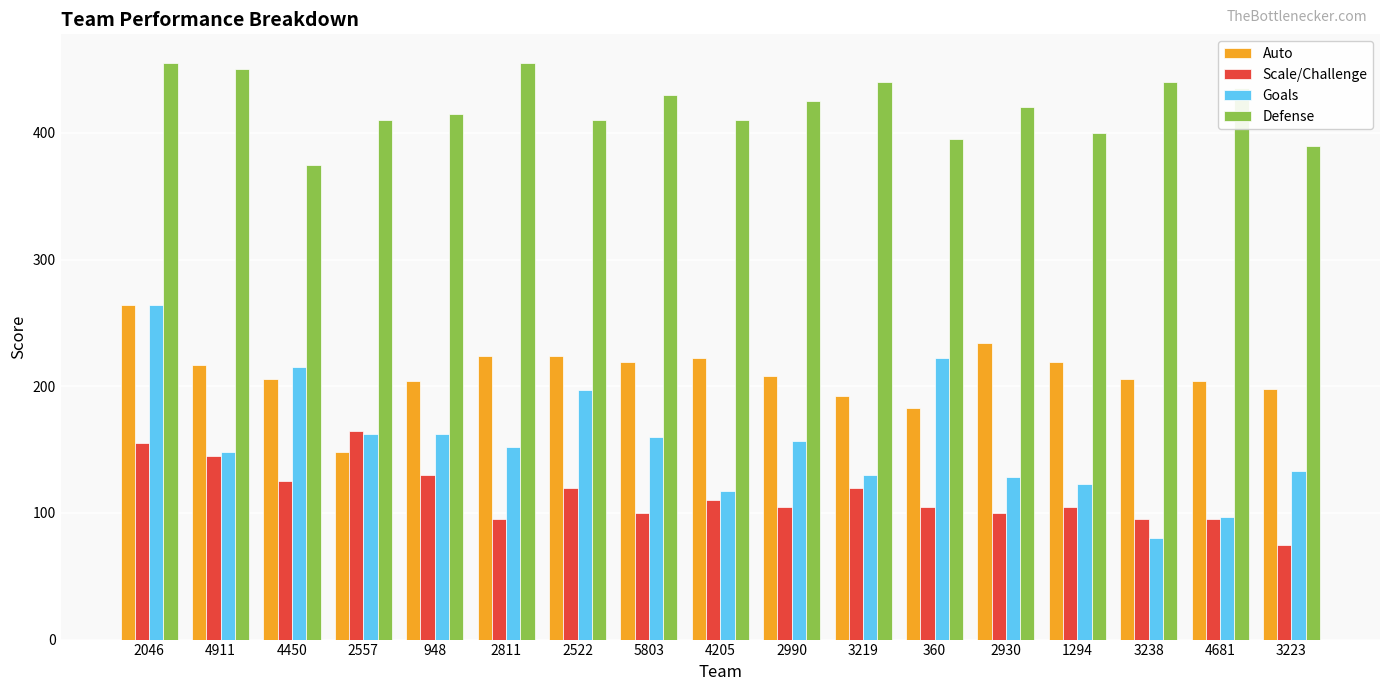

Rank the series at 2522 from lowest to highest value.

Scale/Challenge, Goals, Auto, Defense